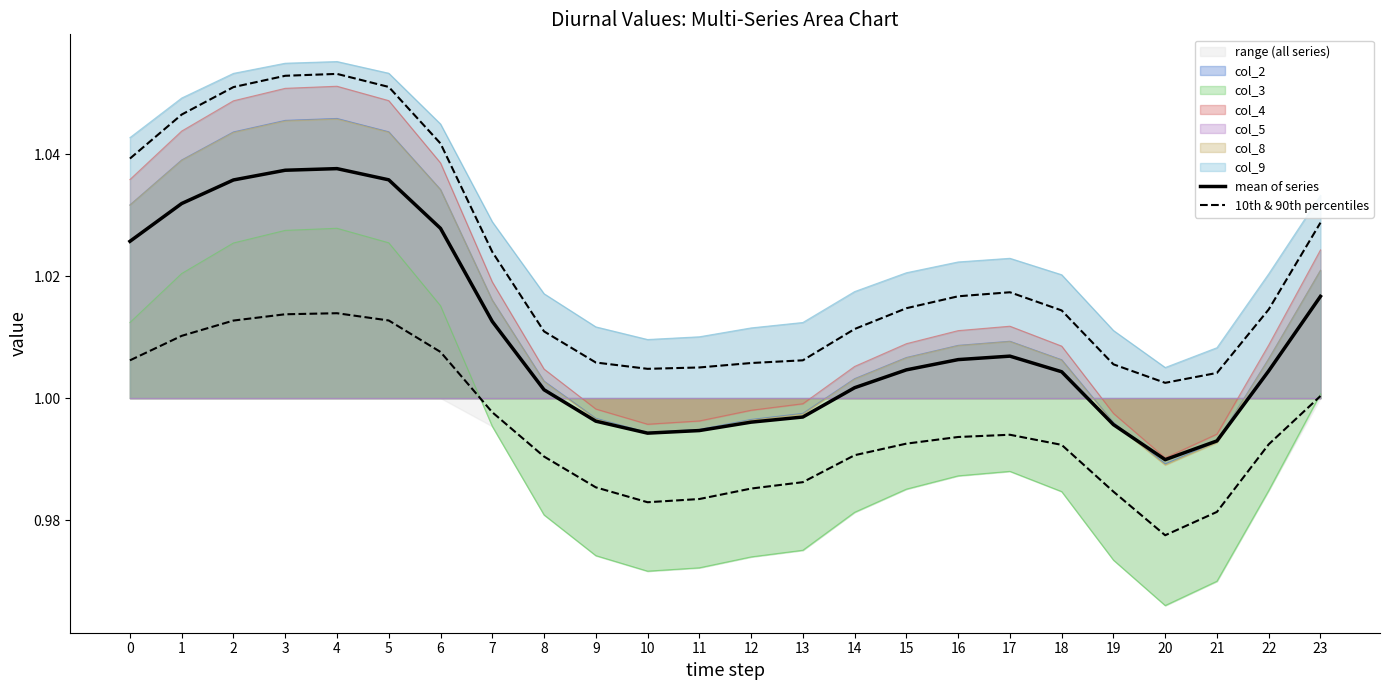

Reading left to right, transcribe all the data shown in this chart.

mean of series: 1.0	1.0	1.0	1.0	1.0	1.0	1.0	1.0	1.0	1.0	1.0	1.0	1.0	1.0	1.0	1.0	1.0	1.0	1.0	1.0	1.0	1.0	1.0	1.0
10th & 90th percentiles: 1.0	1.0	1.0	1.0	1.0	1.0	1.0	1.0	1.0	1.0	1.0	1.0	1.0	1.0	1.0	1.0	1.0	1.0	1.0	1.0	1.0	1.0	1.0	1.0